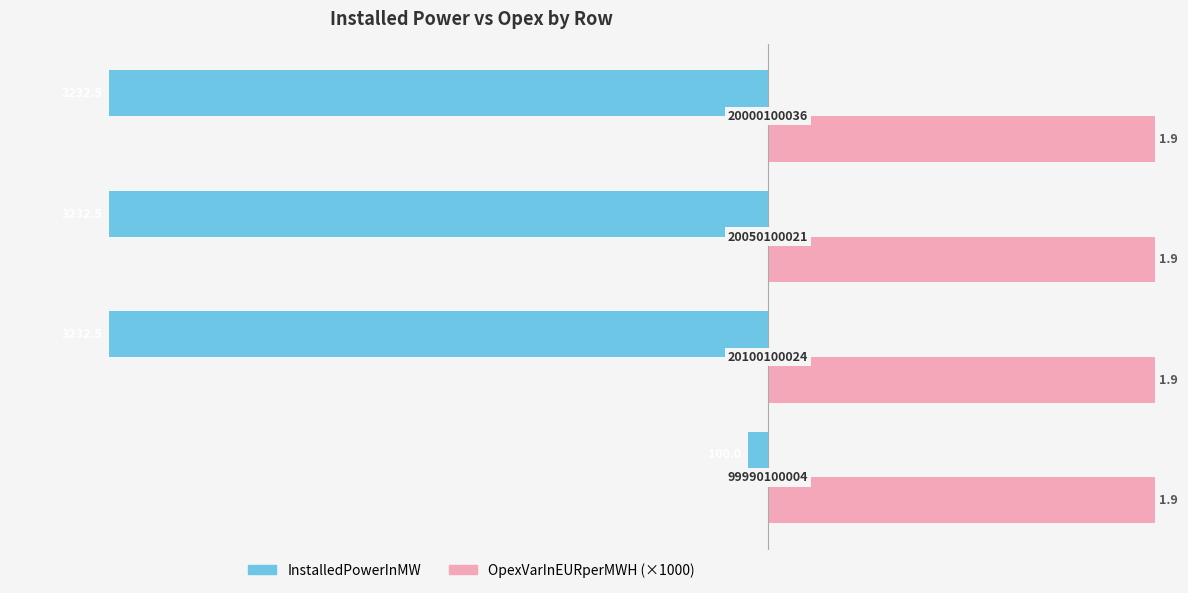

Rank the series by their average value, from highest to lowest.

OpexVarInEURperMWH (×1000), InstalledPowerInMW